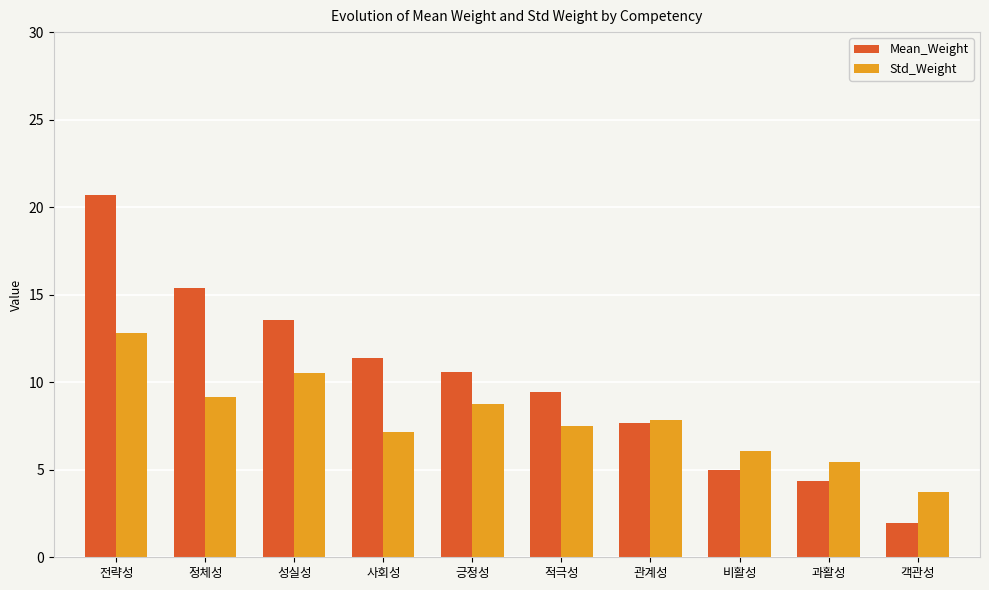

Reading right to left, transcribe all the data shown in this chart.

Mean_Weight: 객관성=1.9	과활성=4.3	비활성=5.0	관계성=7.6	적극성=9.5	긍정성=10.6	사회성=11.4	성실성=13.6	정체성=15.4	전략성=20.7
Std_Weight: 객관성=3.7	과활성=5.4	비활성=6.1	관계성=7.9	적극성=7.5	긍정성=8.8	사회성=7.2	성실성=10.5	정체성=9.2	전략성=12.8